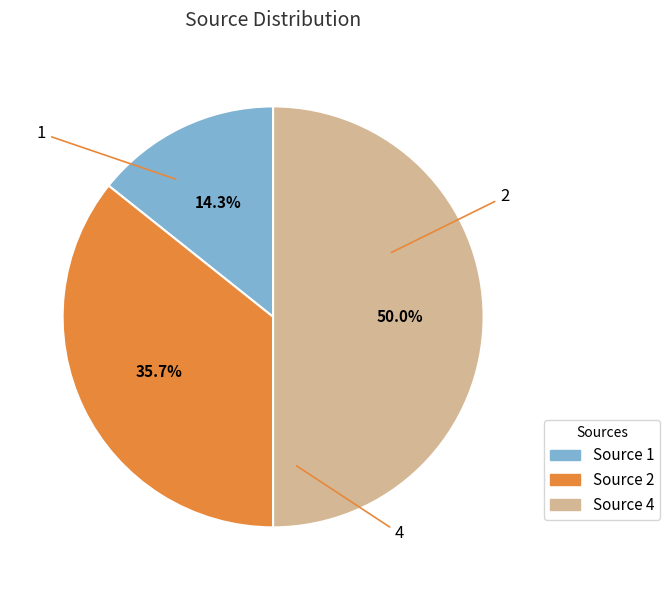

How many segments does this pie chart have?

3